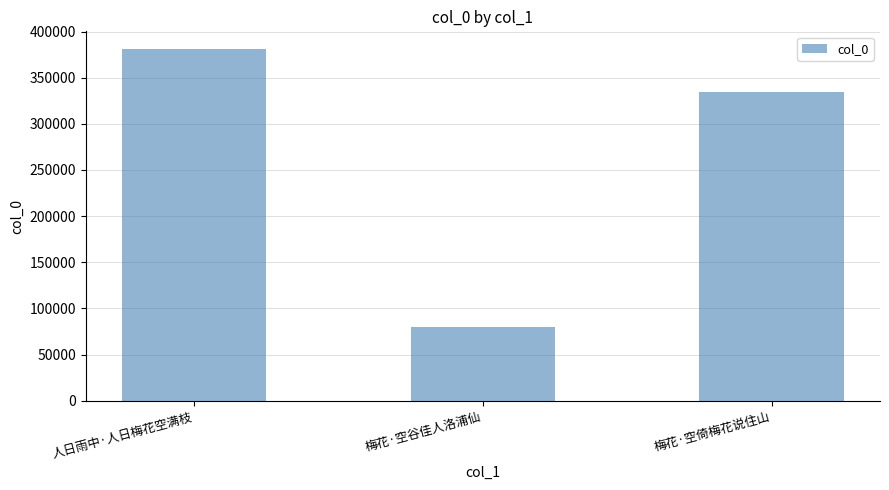

What is the sum of all values?

796058